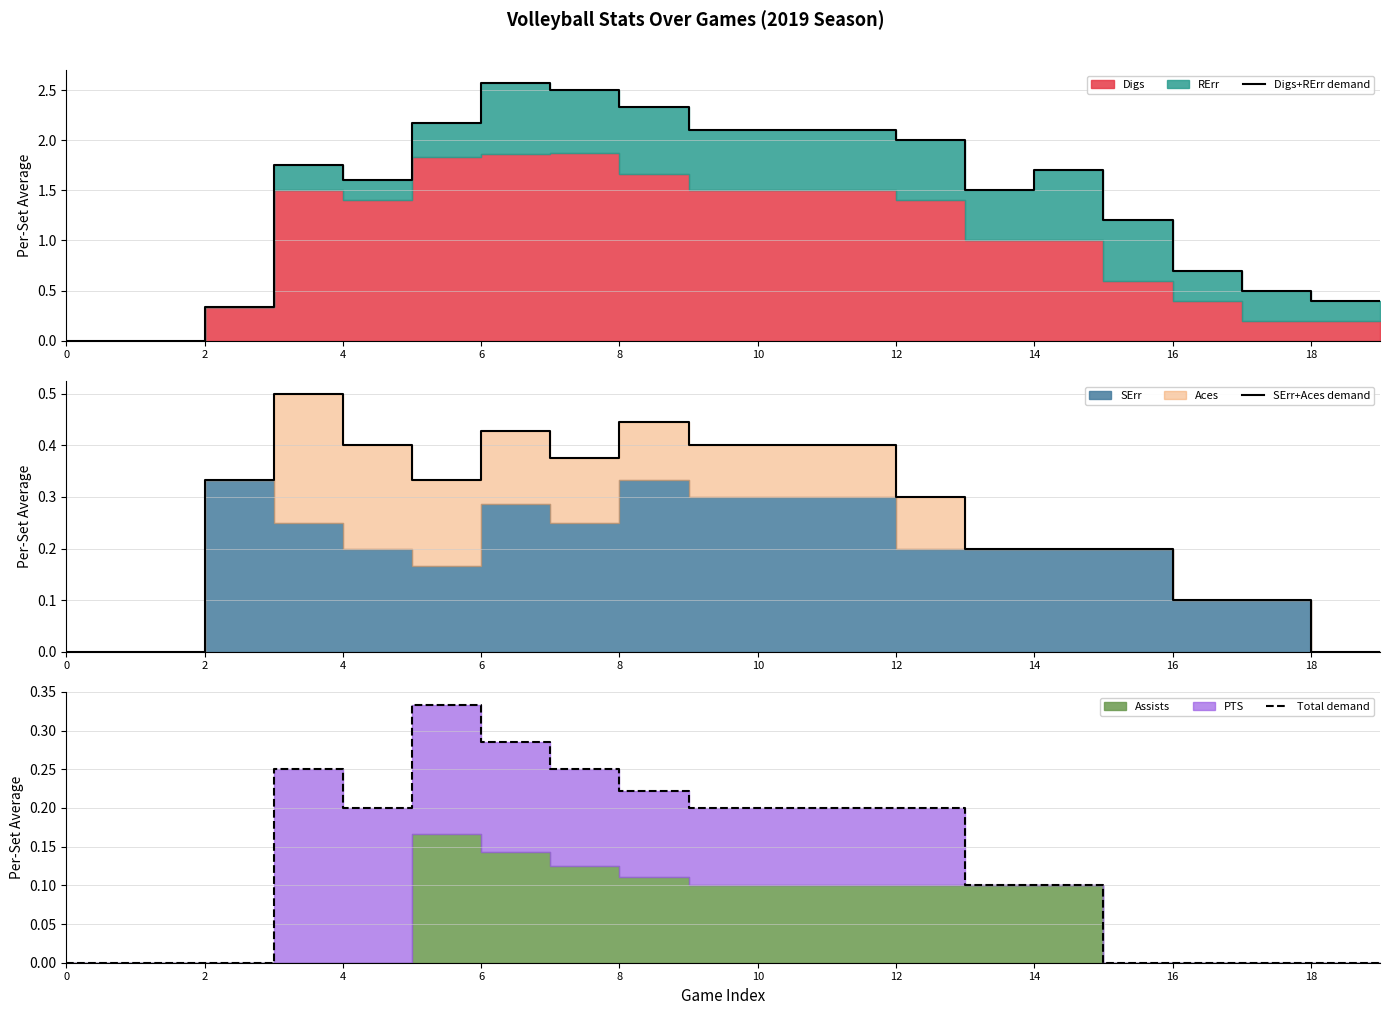

Is the value of Total demand at 6 greater than the value of Digs+RErr demand at 12?

No